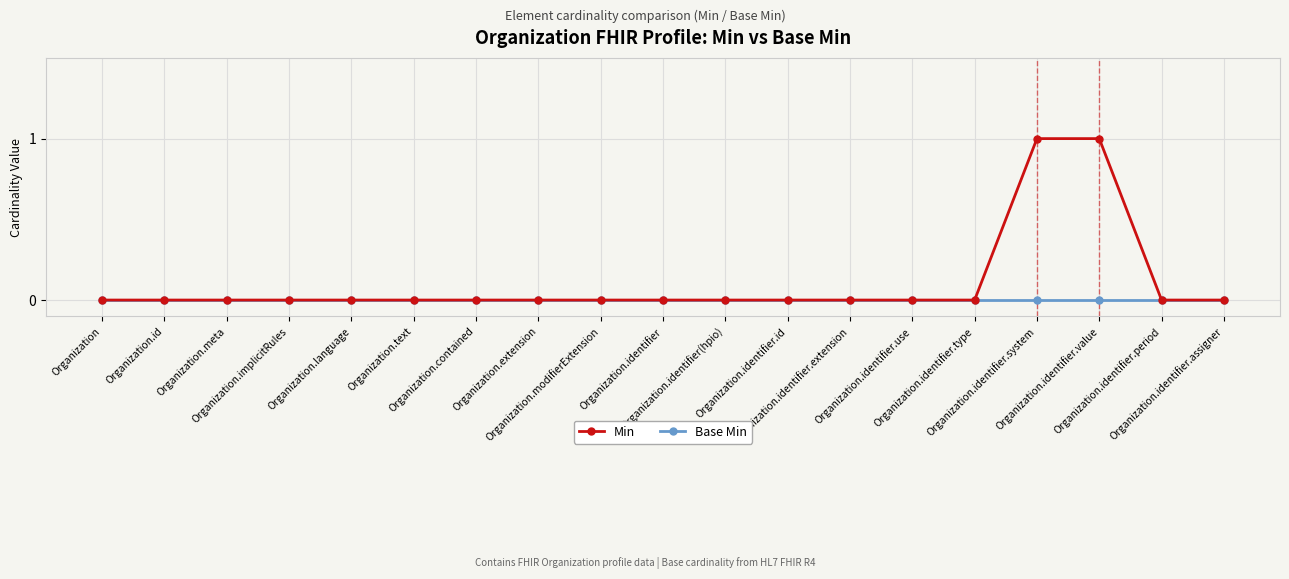

What is the sum of all Min values?

2